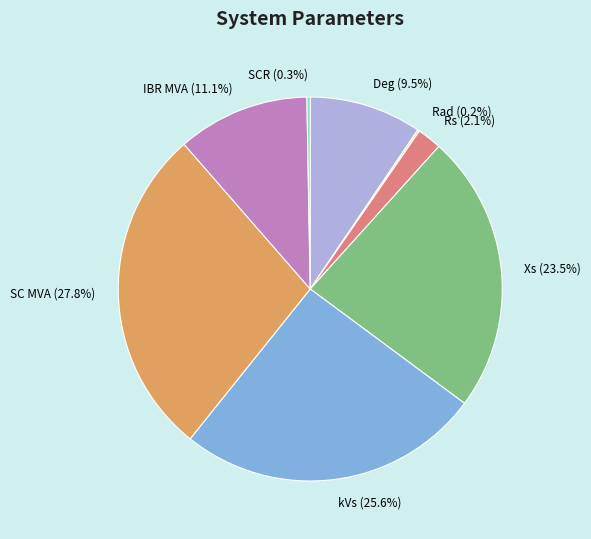

True or false: Rs accounts for 2% of the total.

True